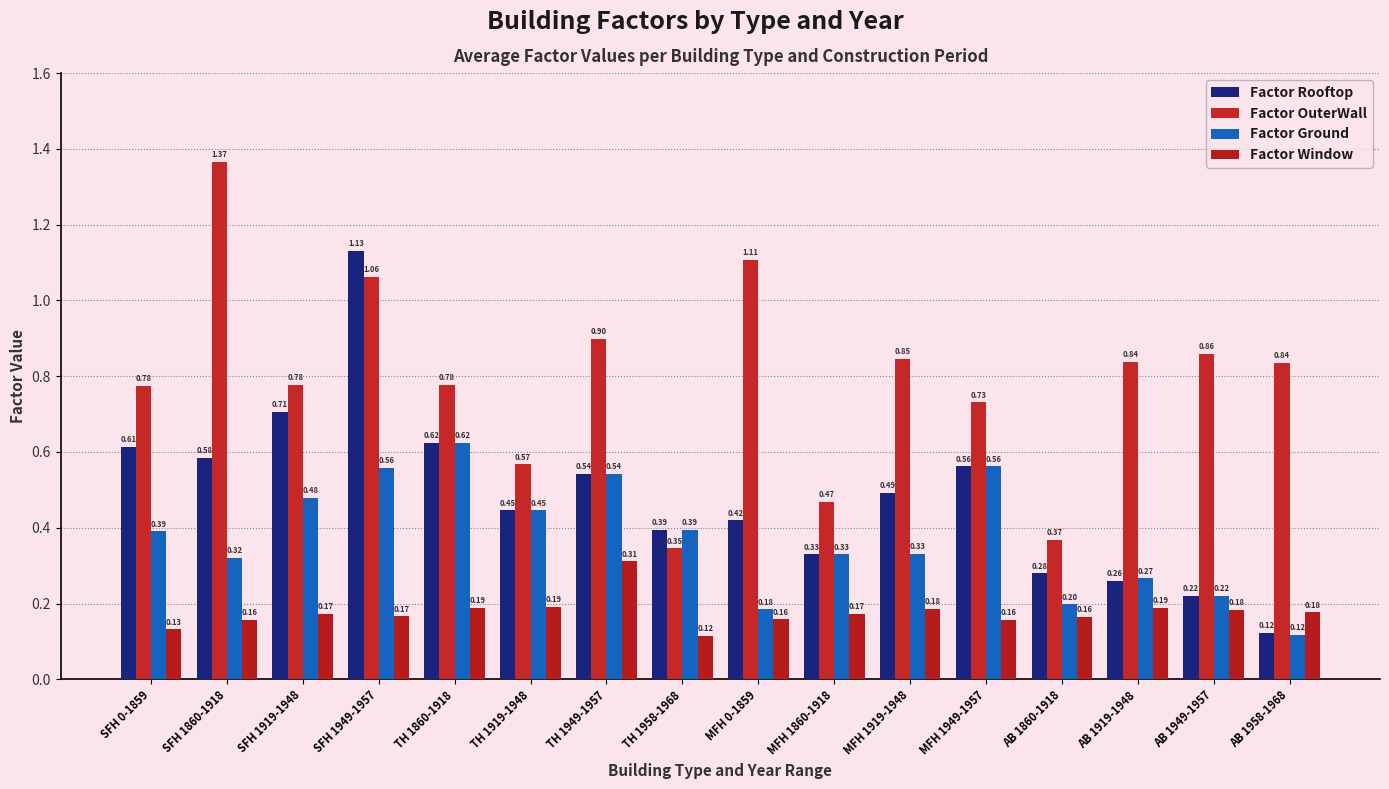

What is the spread (max minus min) of values at MFH 1949-1957?

0.6